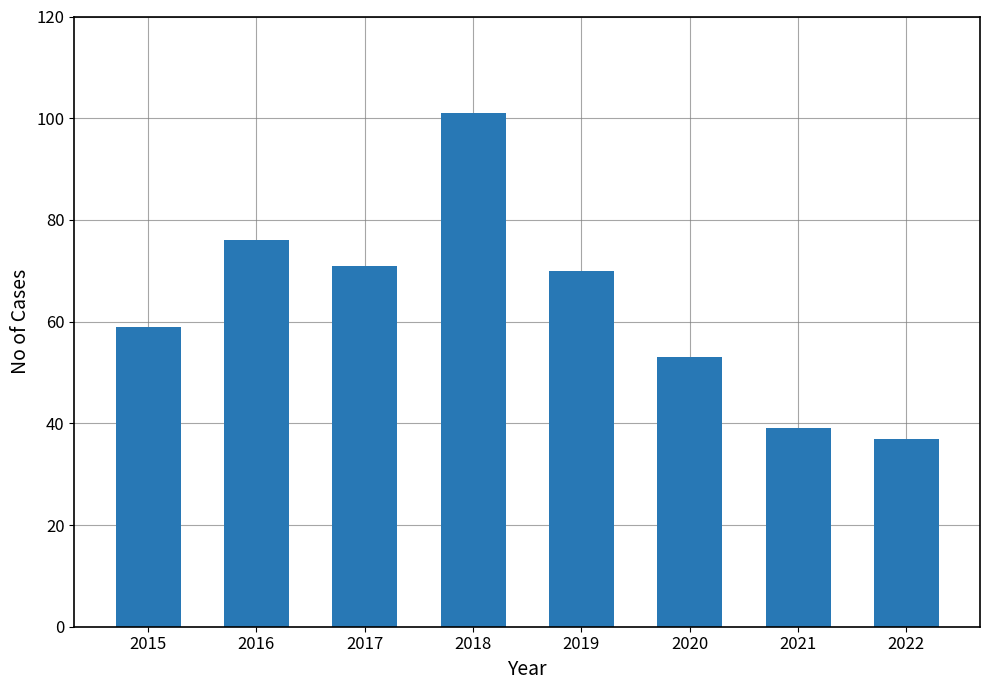

Count the number of categories in the chart.

8